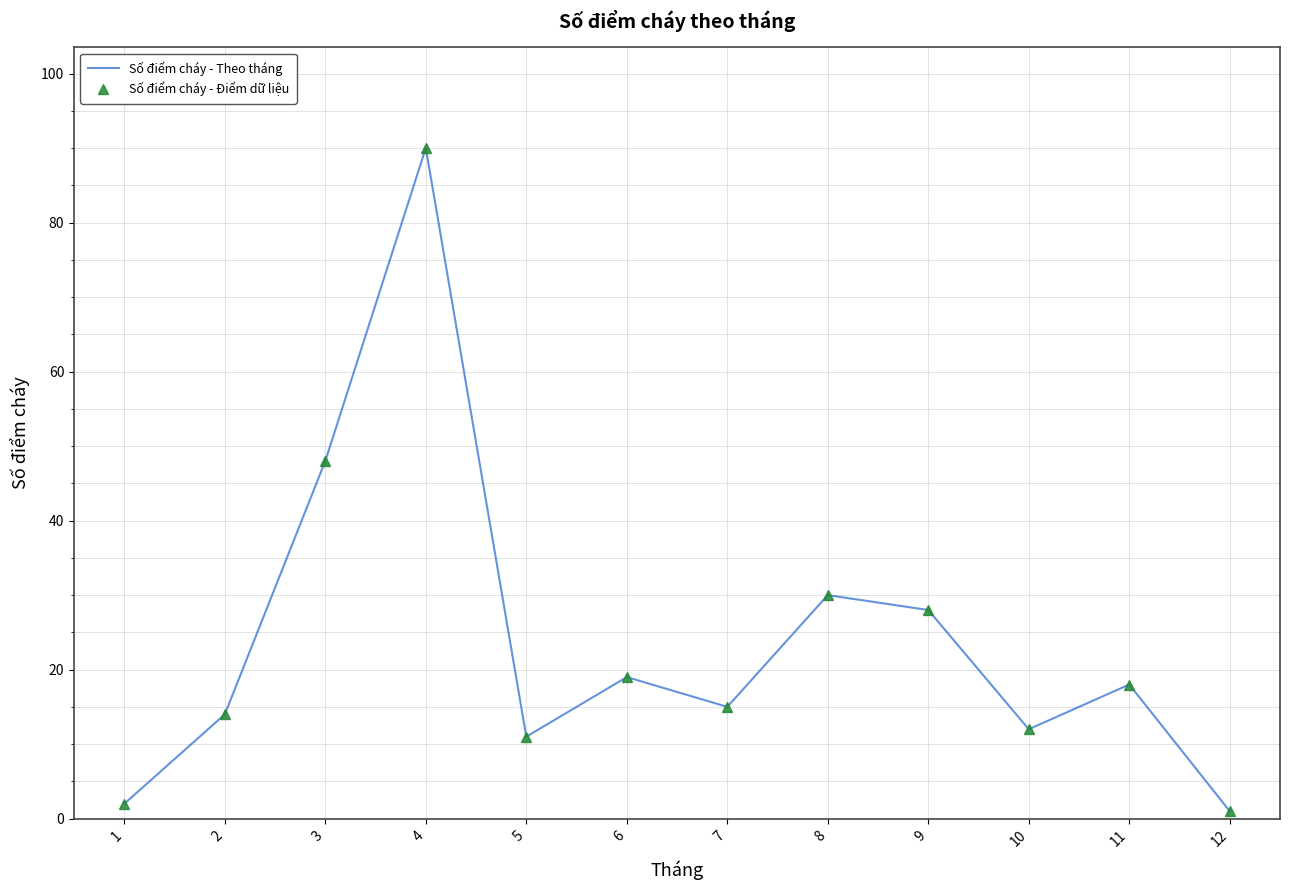

Which series has the largest range (max minus min)?

Số điểm cháy - Theo tháng